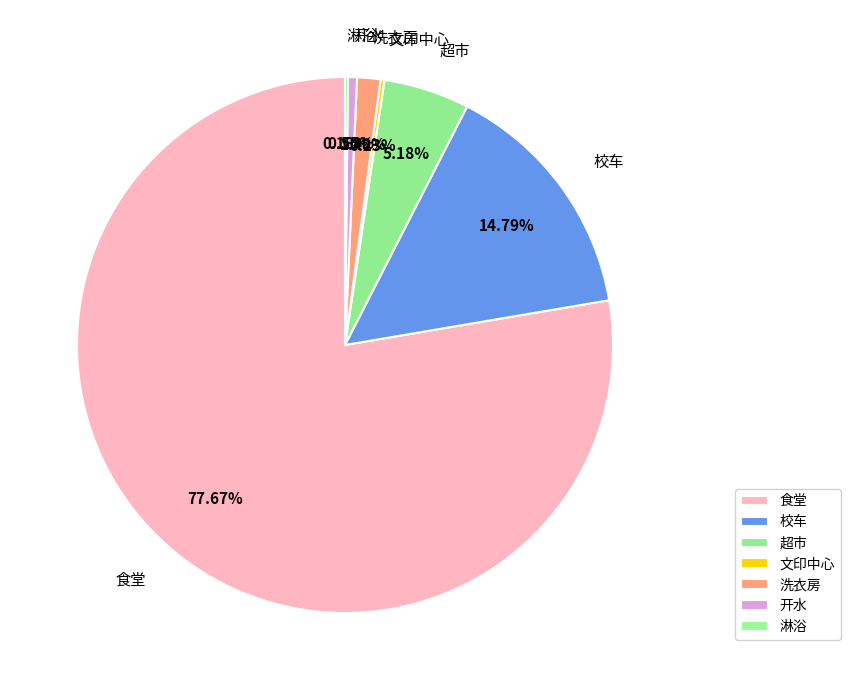

Does 食堂 represent more than half of the total?

Yes